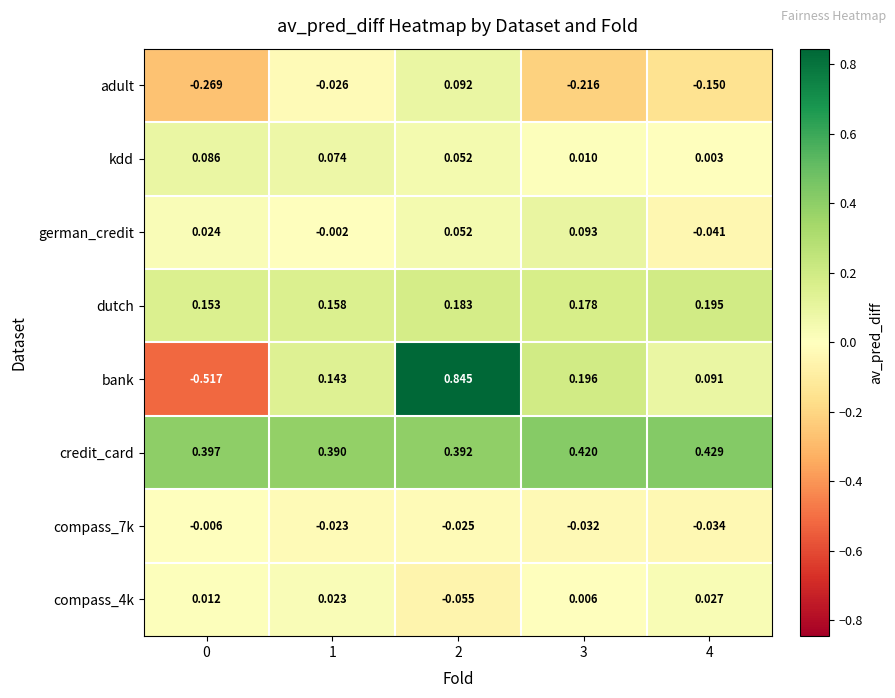

Which series has the widest spread of values?

bank